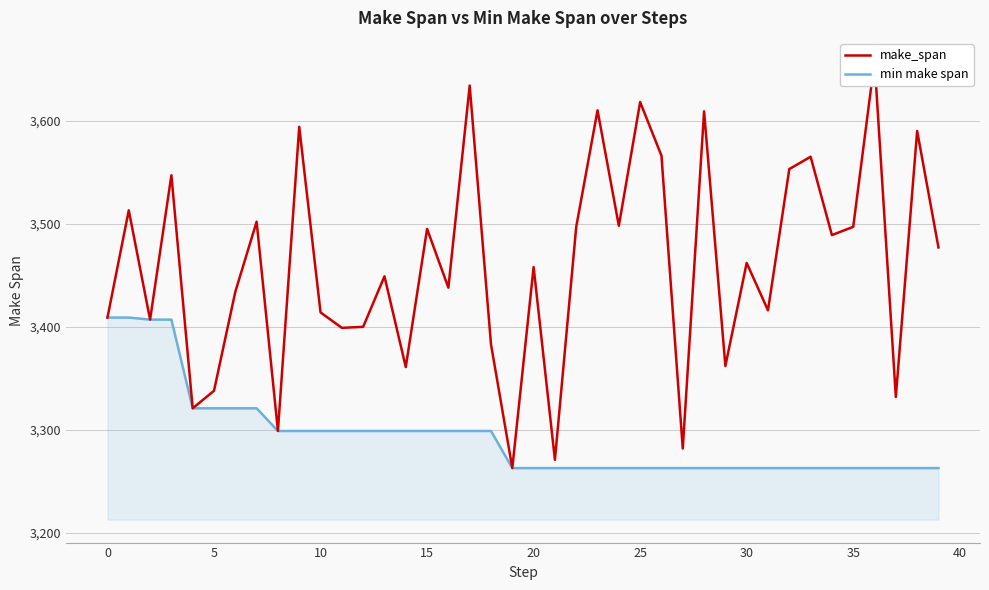

True or false: make_span and min make span intersect in this chart.

False